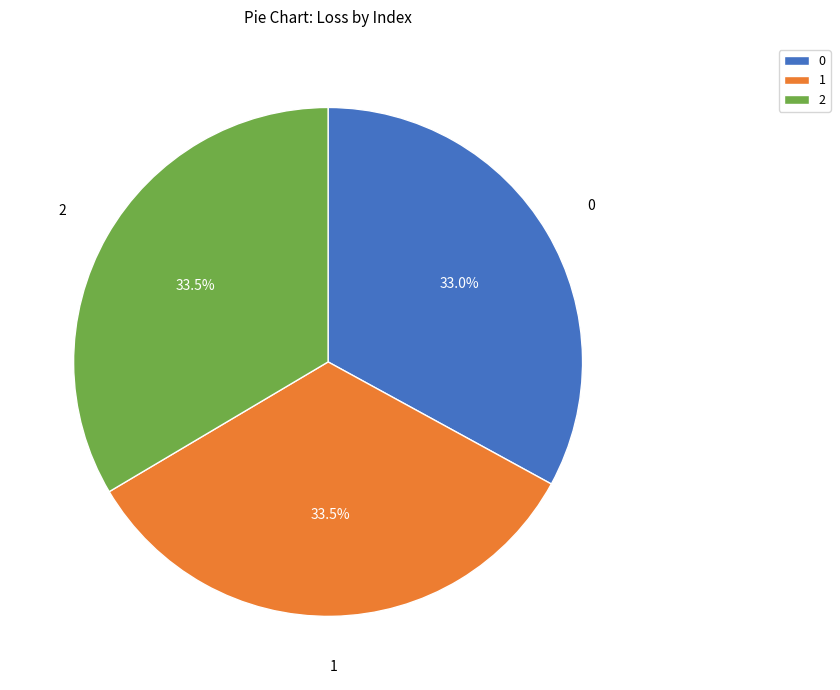

Count the number of slices in the pie.

3